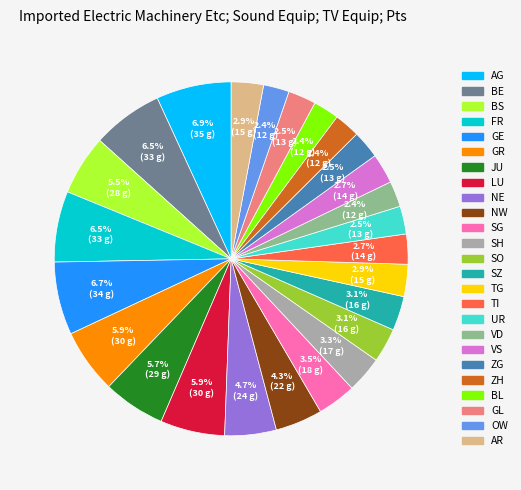

True or false: BS accounts for 1% of the total.

False